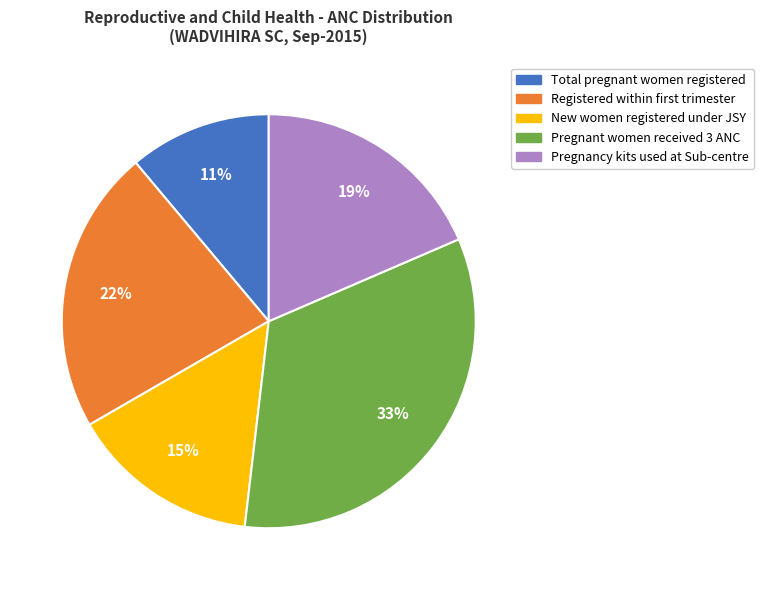

Do New women registered under JSY and Pregnant women received 3 ANC together represent more than half of the pie?

No